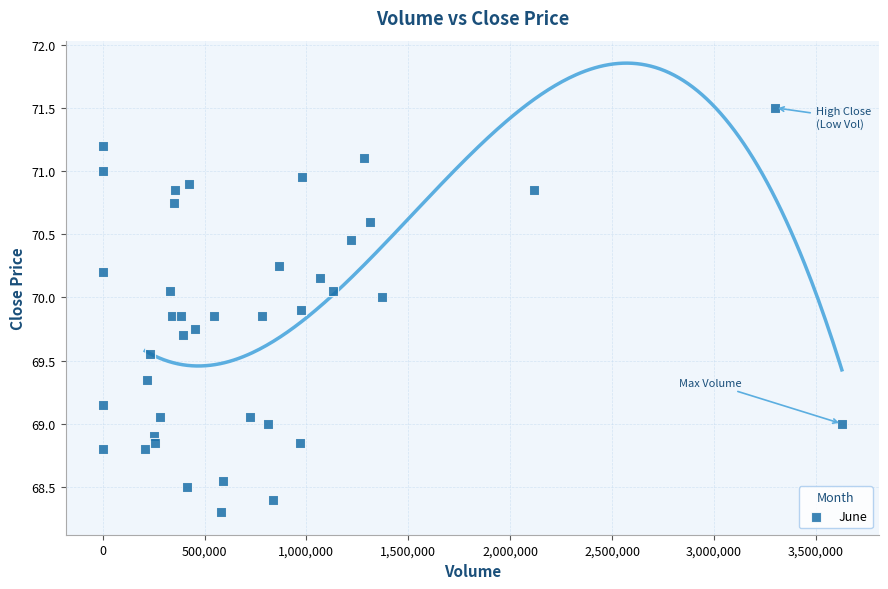

What is the range of X values (max minus min)?

3627713.0